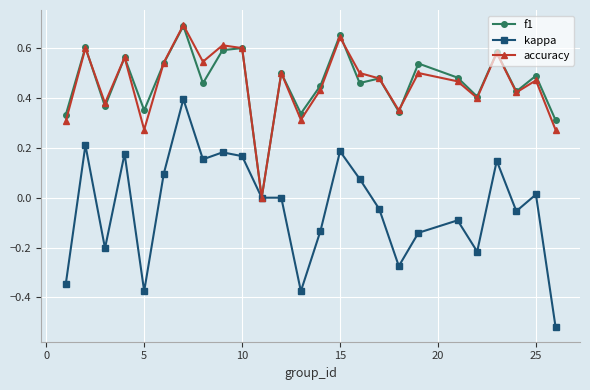

True or false: f1 has more than 2 interior local peaks.

True